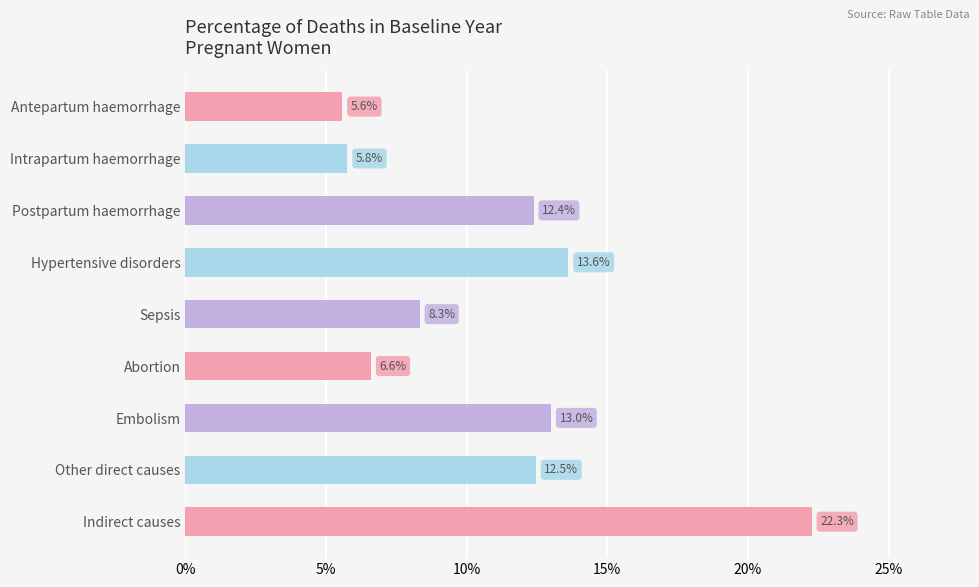

Does the chart contain any negative values?

No